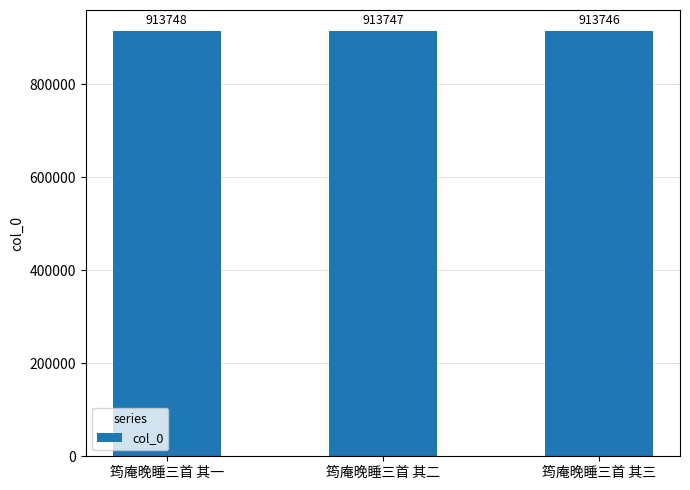

What is the sum of the values at 筠庵晚睡三首 其三 and 筠庵晚睡三首 其二?

1827493